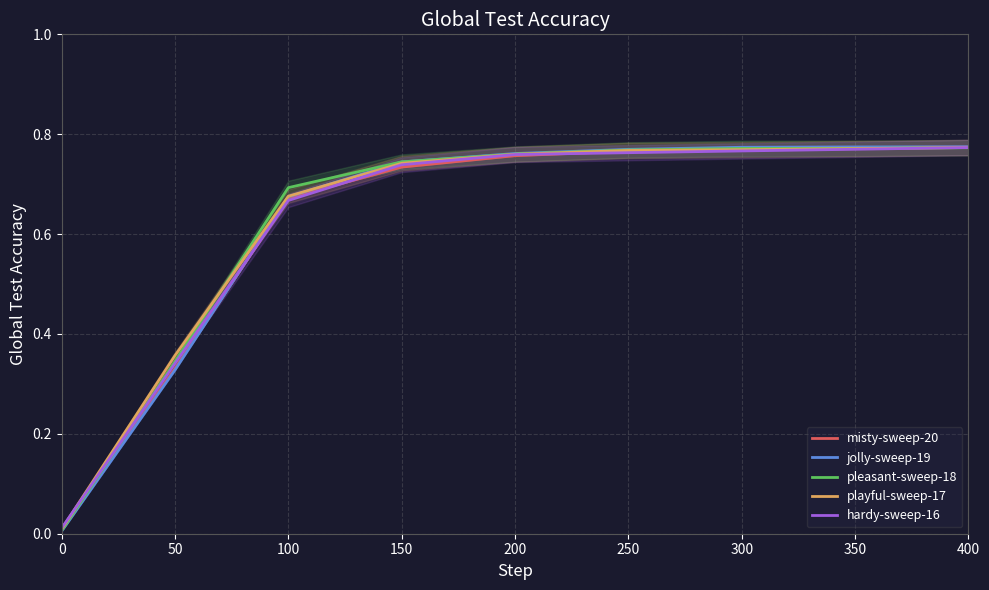

What are all the series names shown in the legend?

misty-sweep-20, jolly-sweep-19, pleasant-sweep-18, playful-sweep-17, hardy-sweep-16